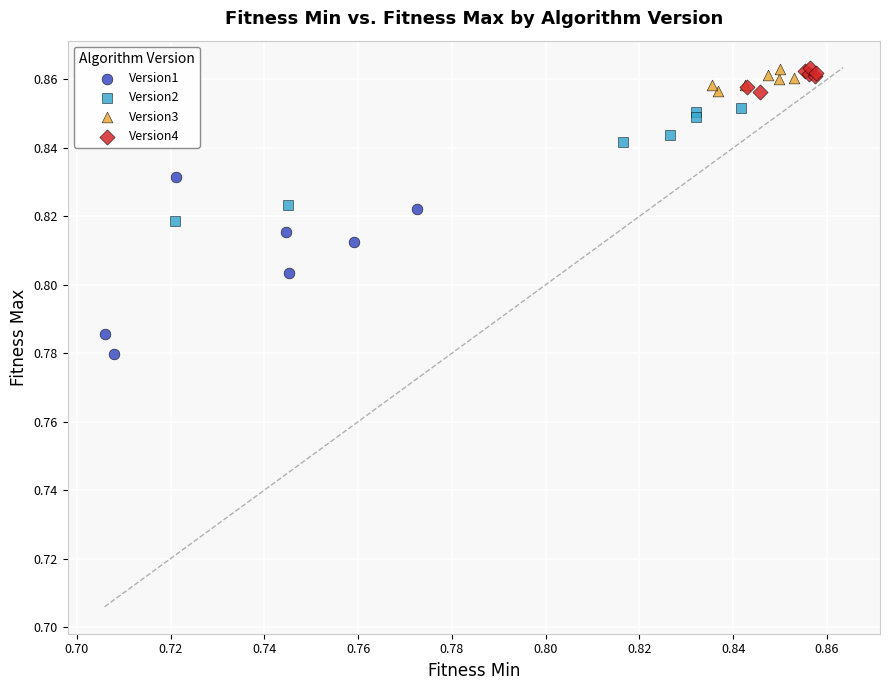

Which series has the widest spread of Y values?

Version1